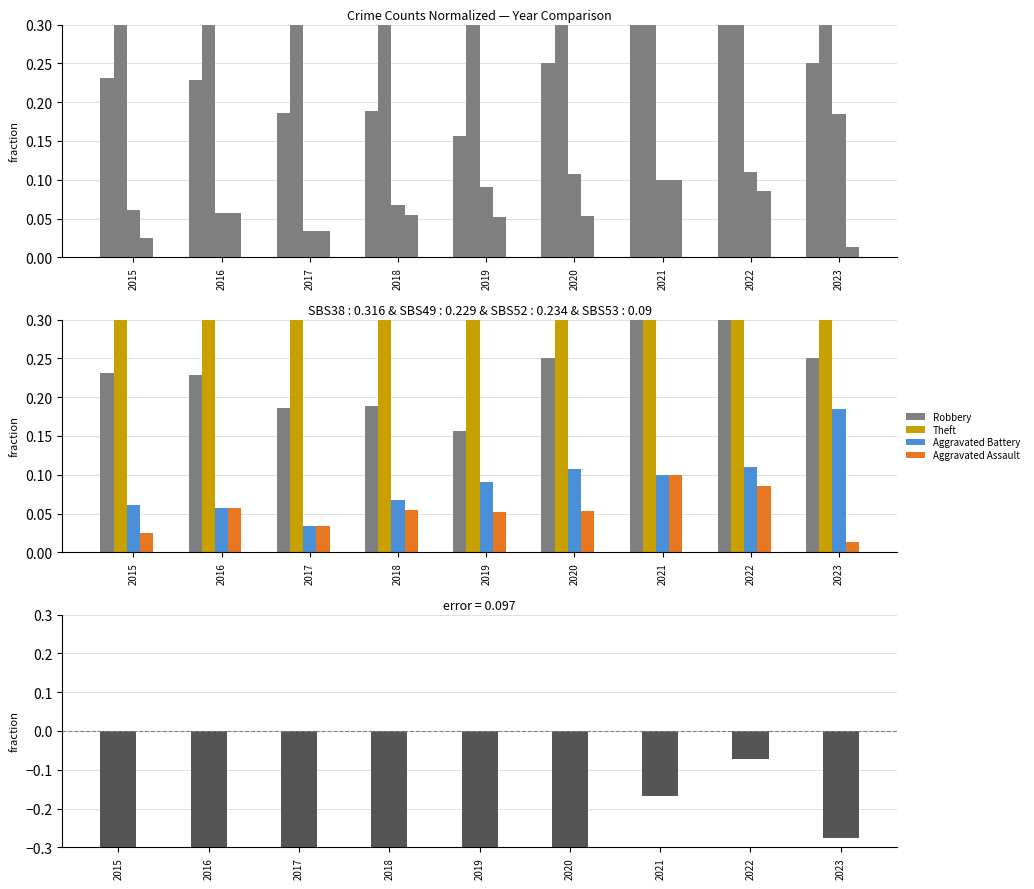

What is the total value across all series at 2015?

0.5